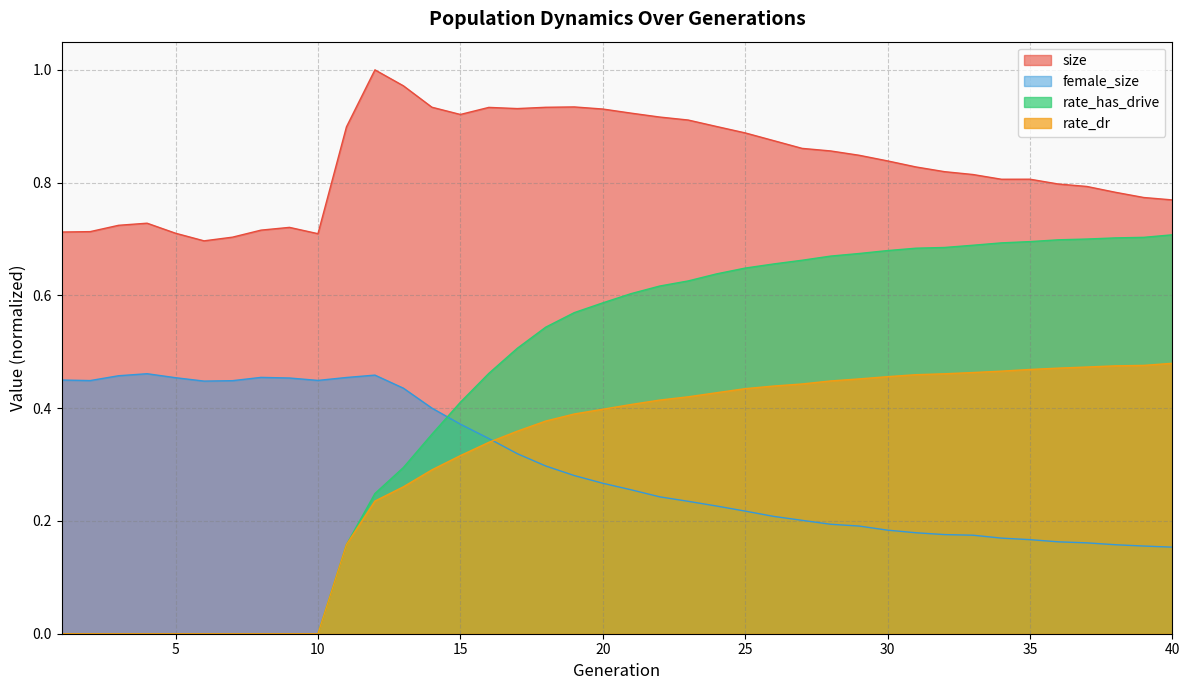

What is the sum of the rate_dr values at 4 and 13?

0.3